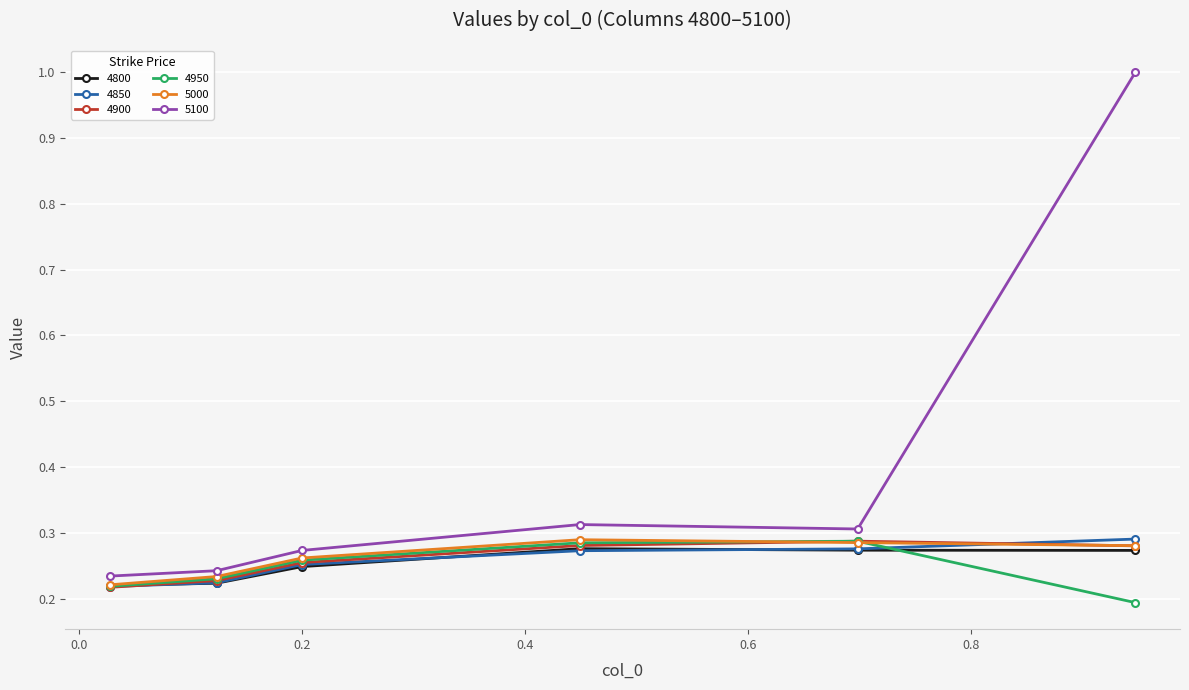

At how many categories does at least one series exceed 0?

6